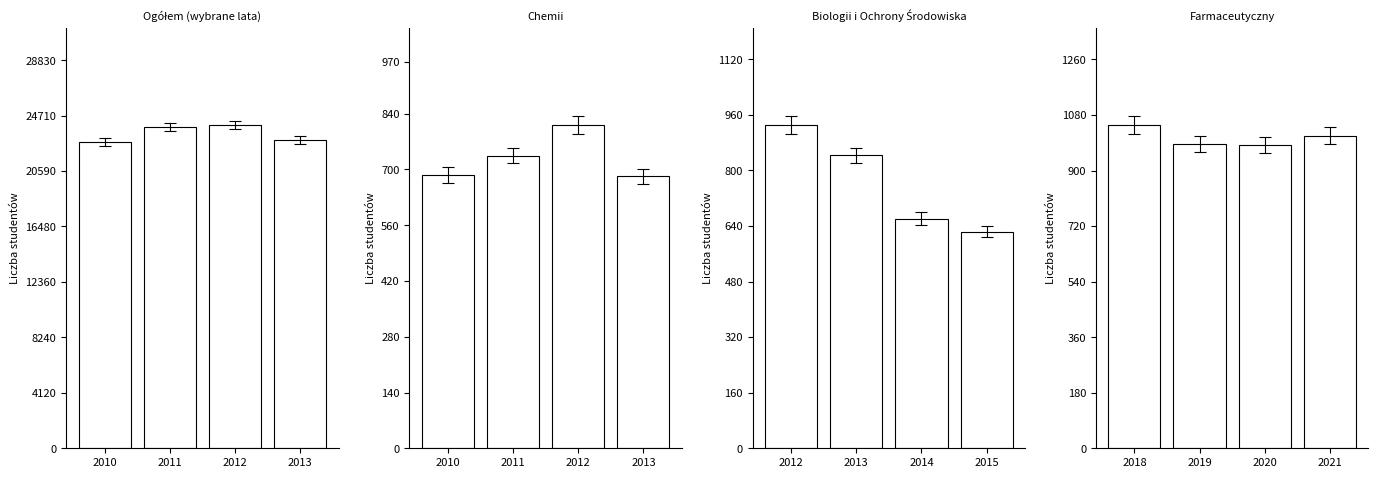

What is the approximate value of Chemii at 2013, to the nearest 50?

700